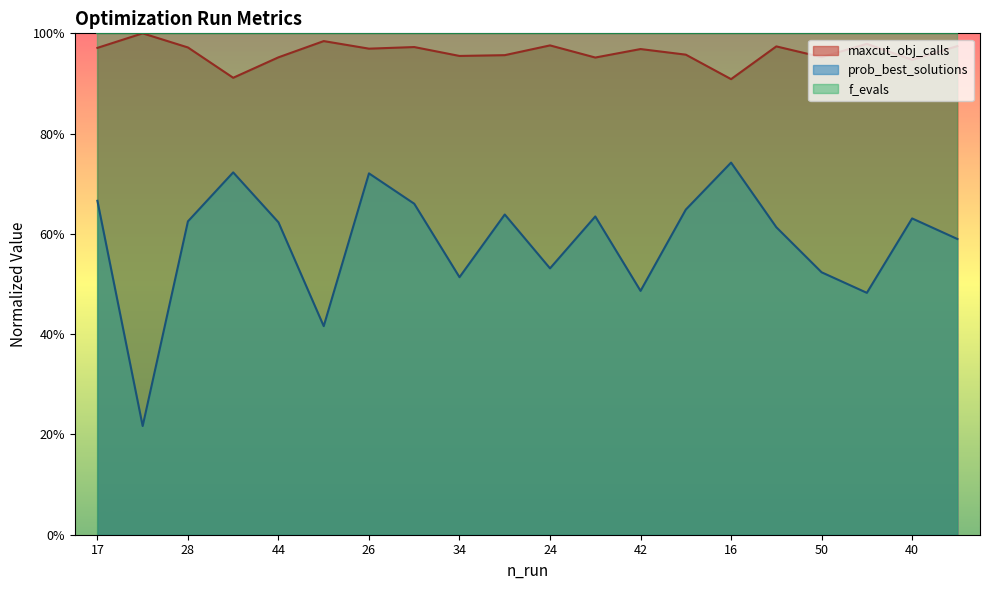

Does the chart display data point markers on the line(s)?

No